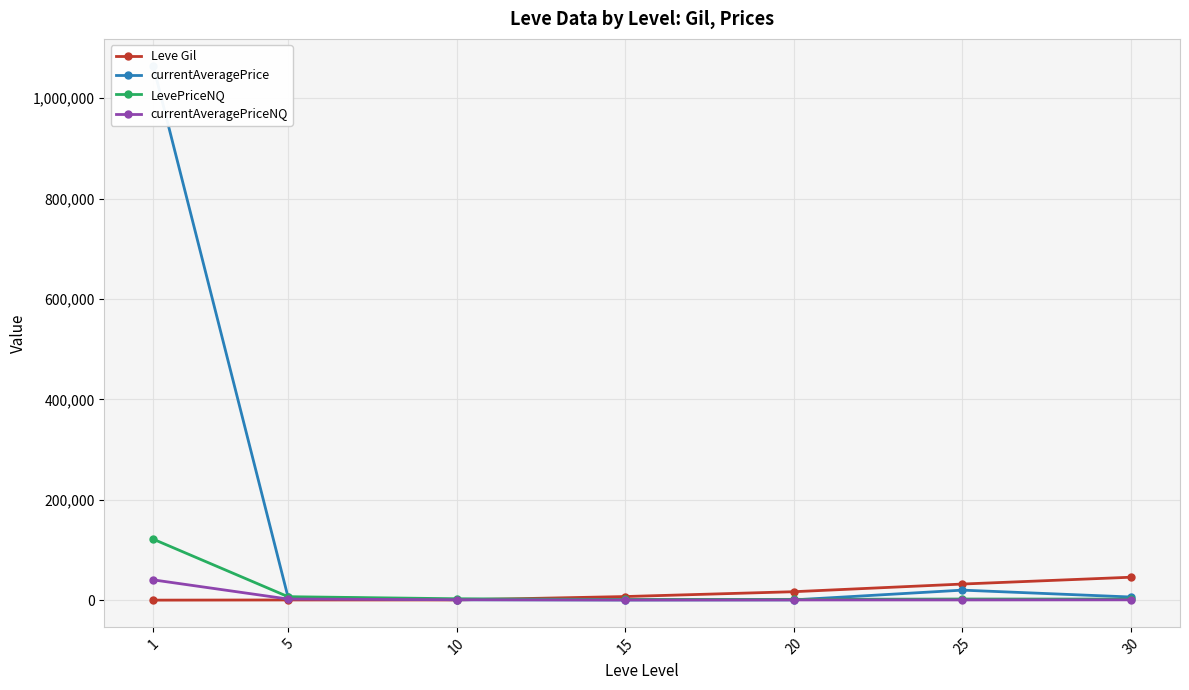

Between 5 and 30, which series saw the biggest shift?

Leve Gil